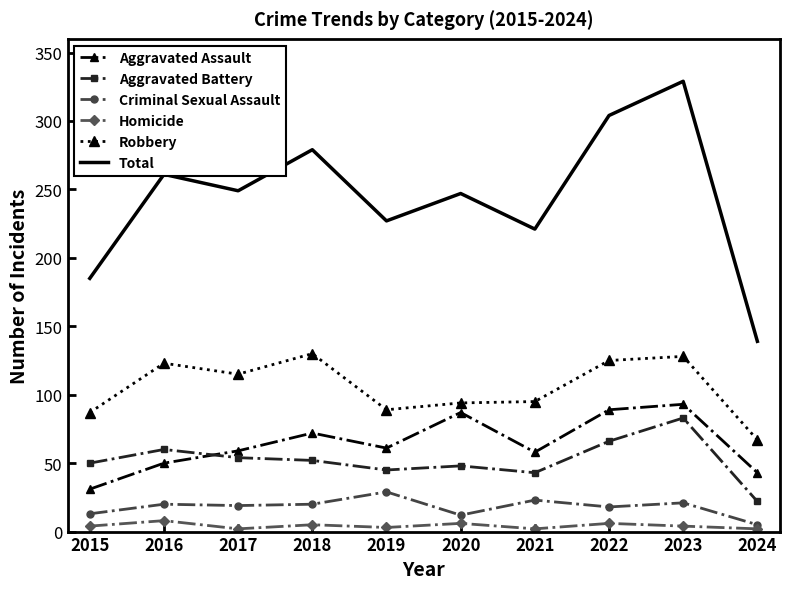

At how many categories does at least one series exceed 296?

2